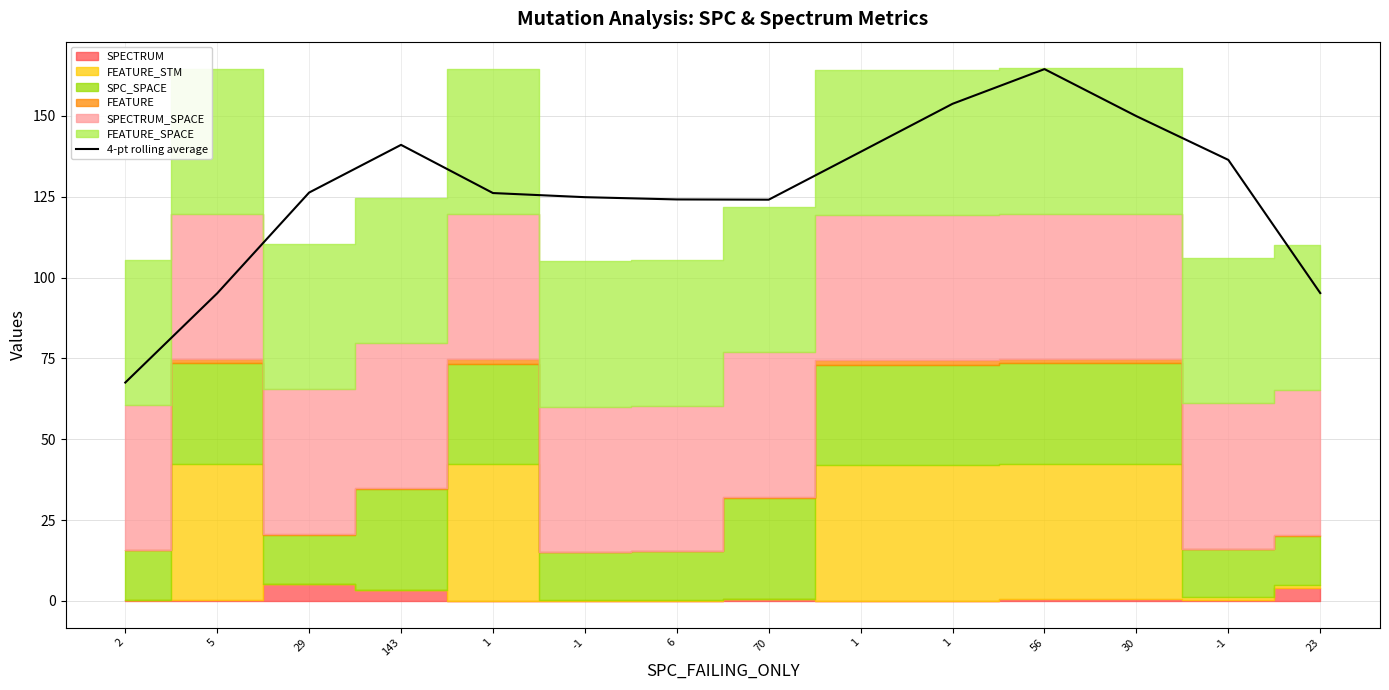

What is the sum of all values?

1767.7